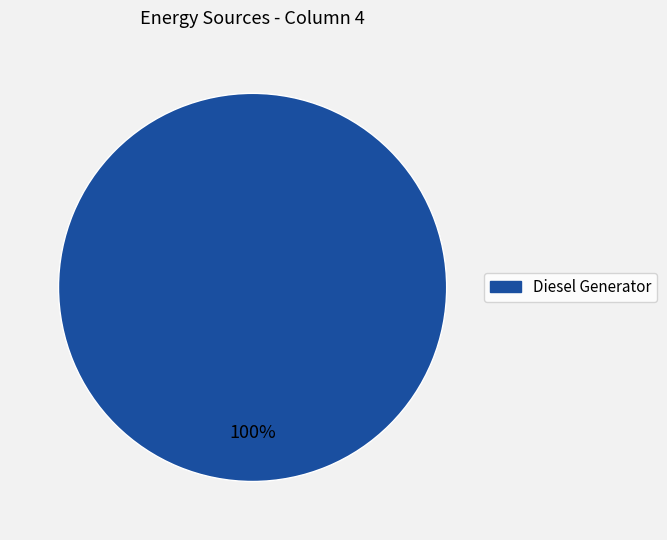

Rank the categories by value from lowest to highest.

Diesel Generator